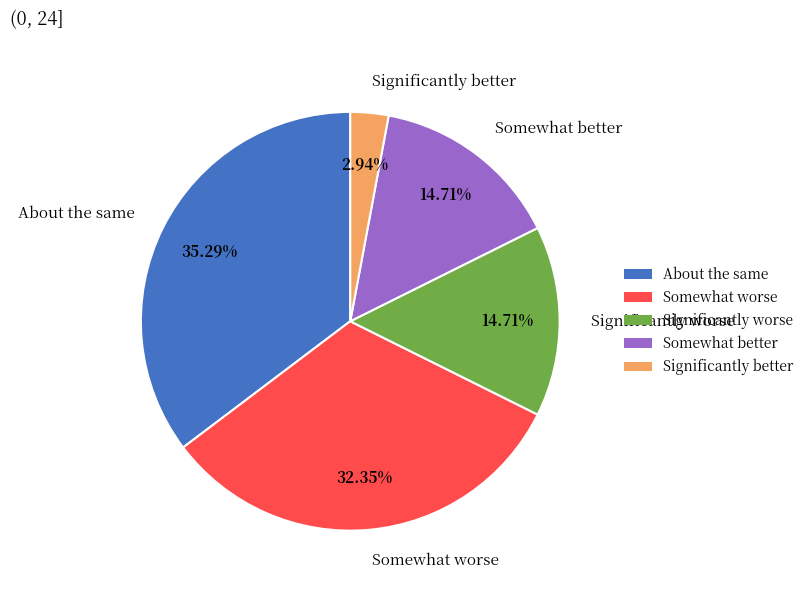

Does Significantly worse represent more than half of the total?

No